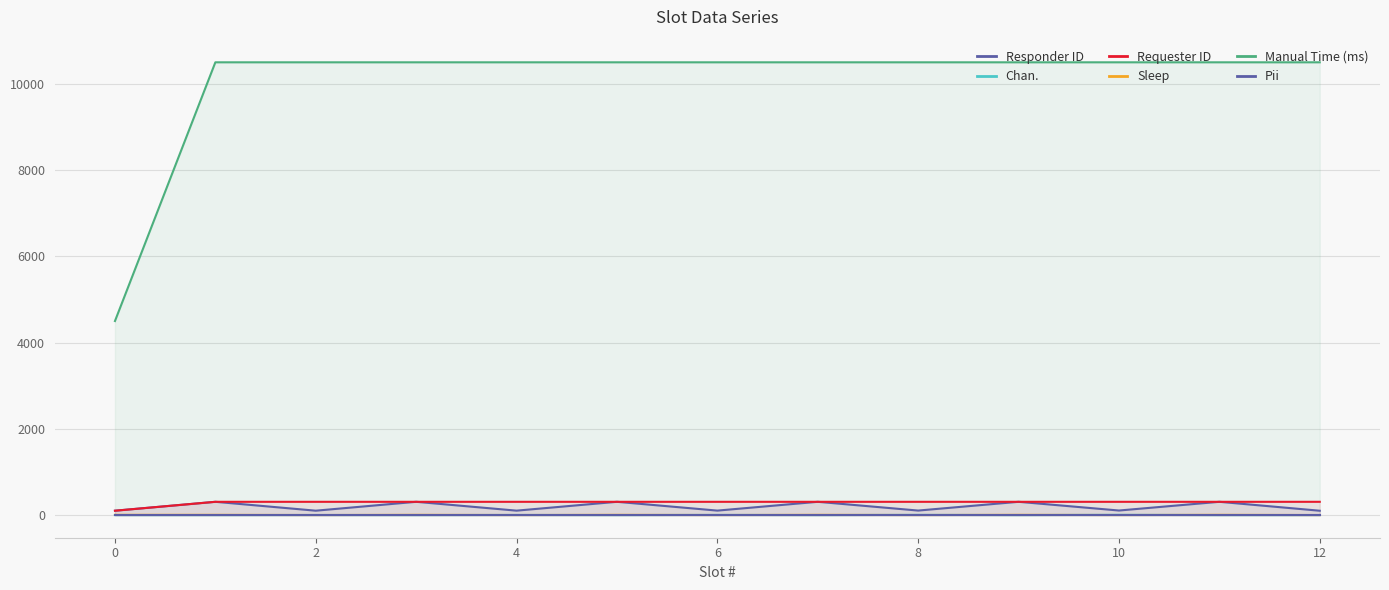

True or false: Chan. and Pii intersect in this chart.

True